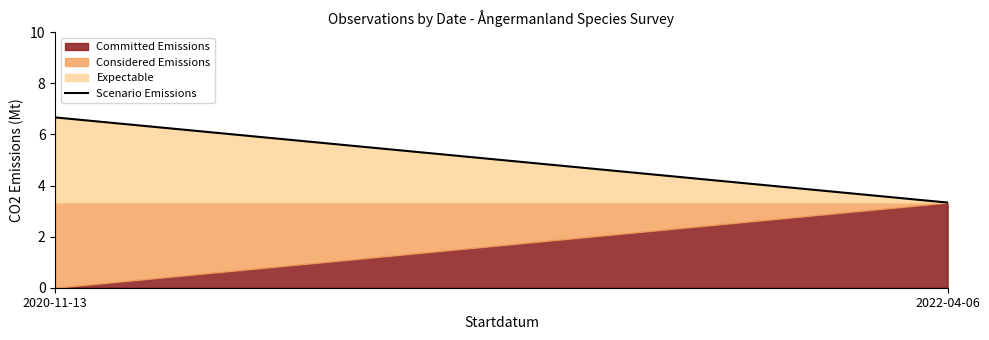

What is the change in value from 2020-11-13 to 2022-04-06?

-3.3